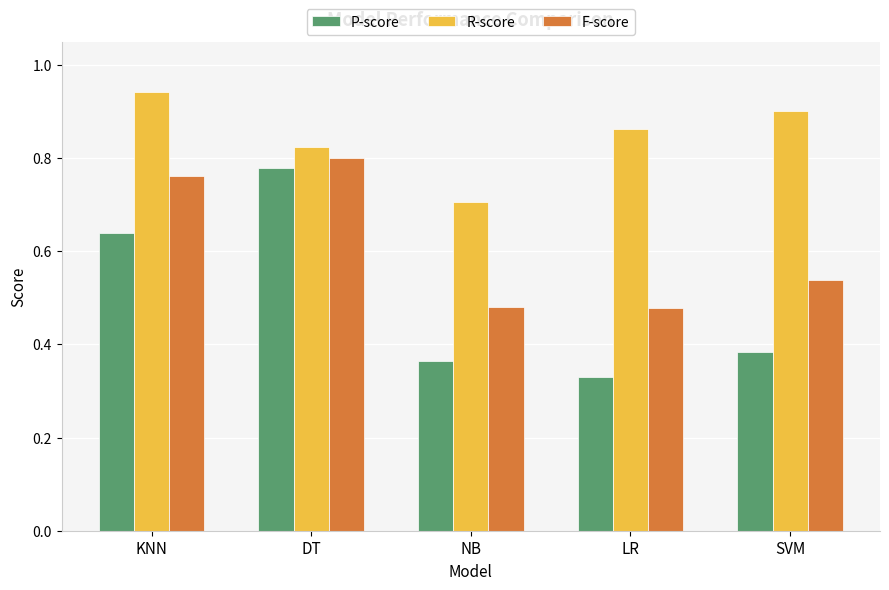

The value of P-score at KNN is 0.2. True or false?

False